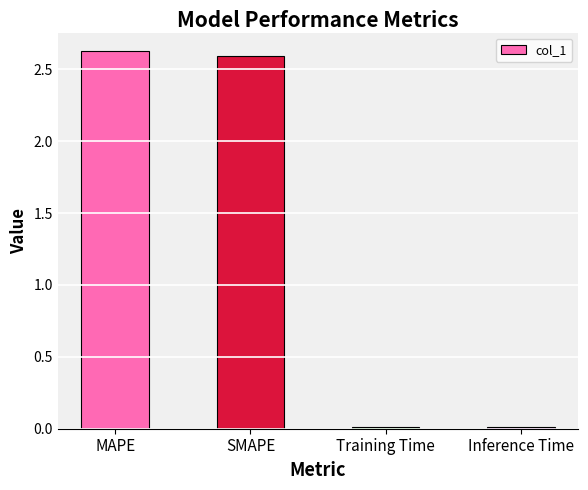

What is the difference between the maximum and second lowest values?

2.6